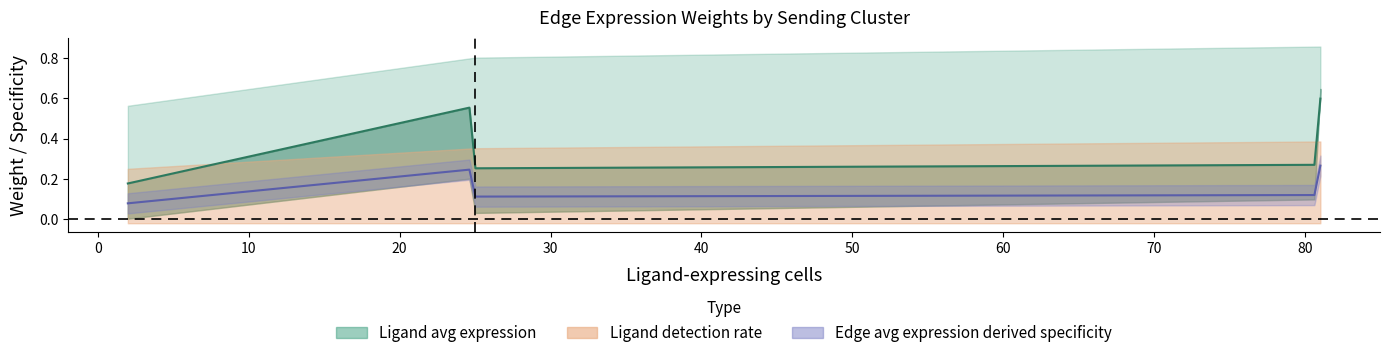

What is the sum of all Edge average expression weight values?

2.3